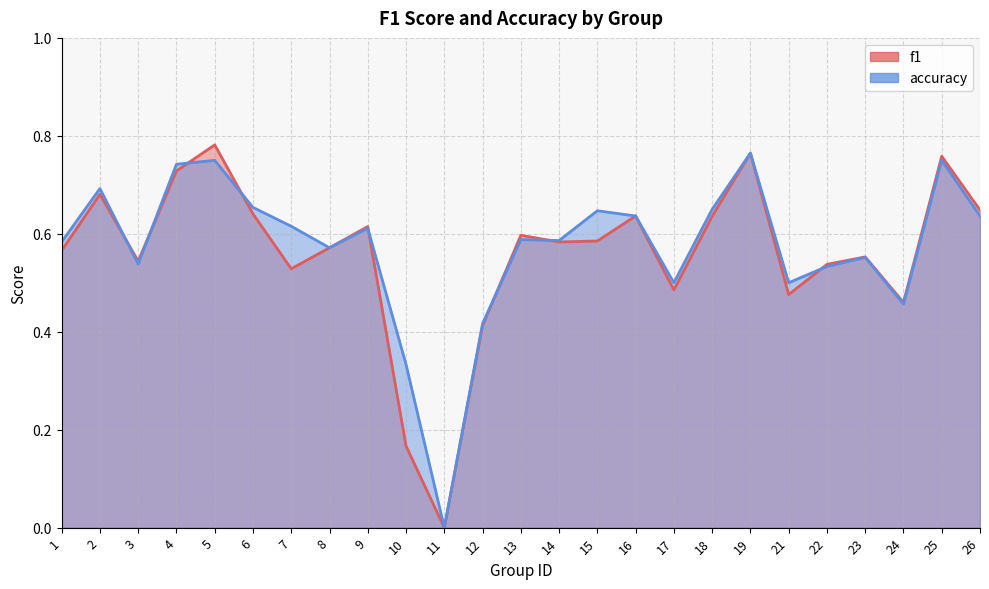

What is the greatest value displayed?

0.8